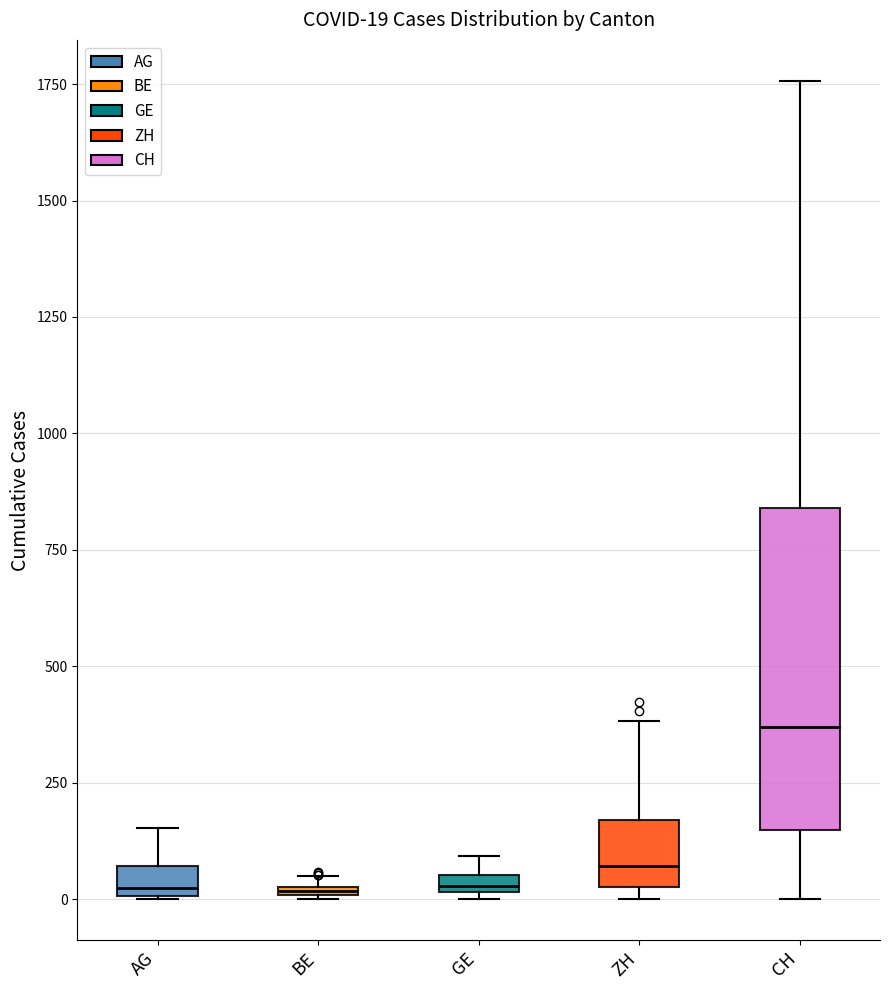

Which box is the tallest, from its lower edge to its upper edge?

CH